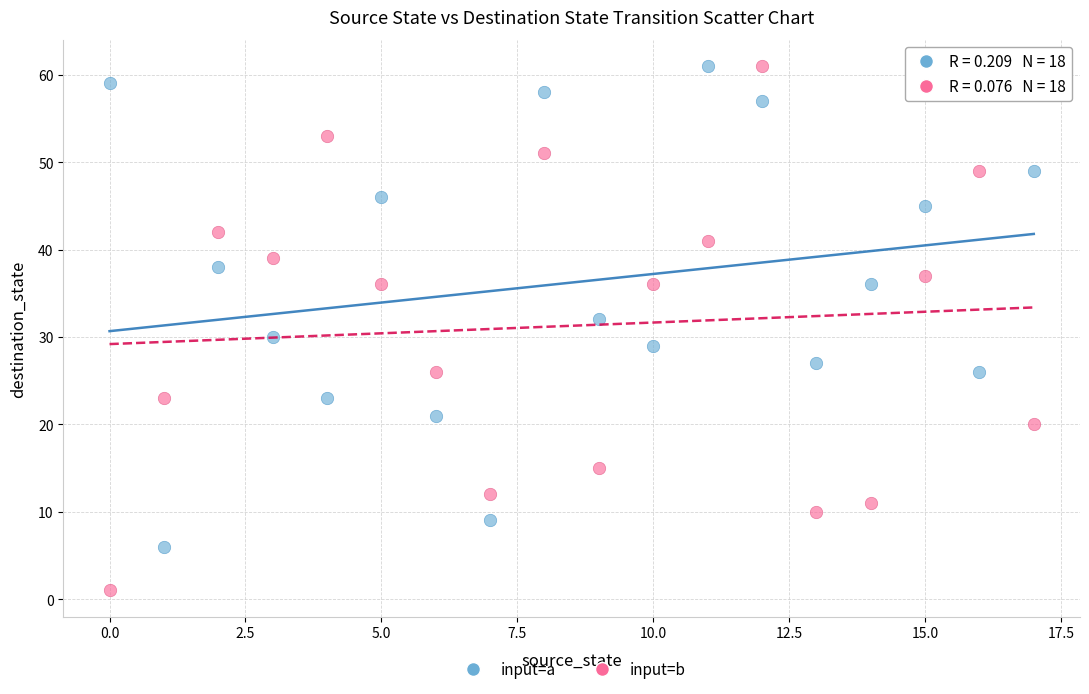

Which series reaches the minimum Y coordinate?

input=b